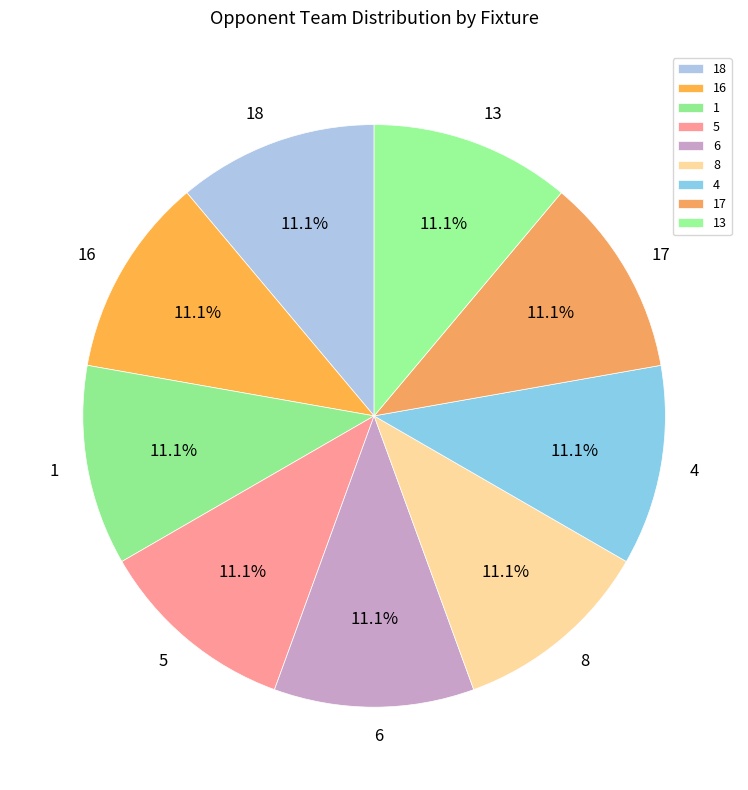

Does 1 account for over 50% of the chart?

No